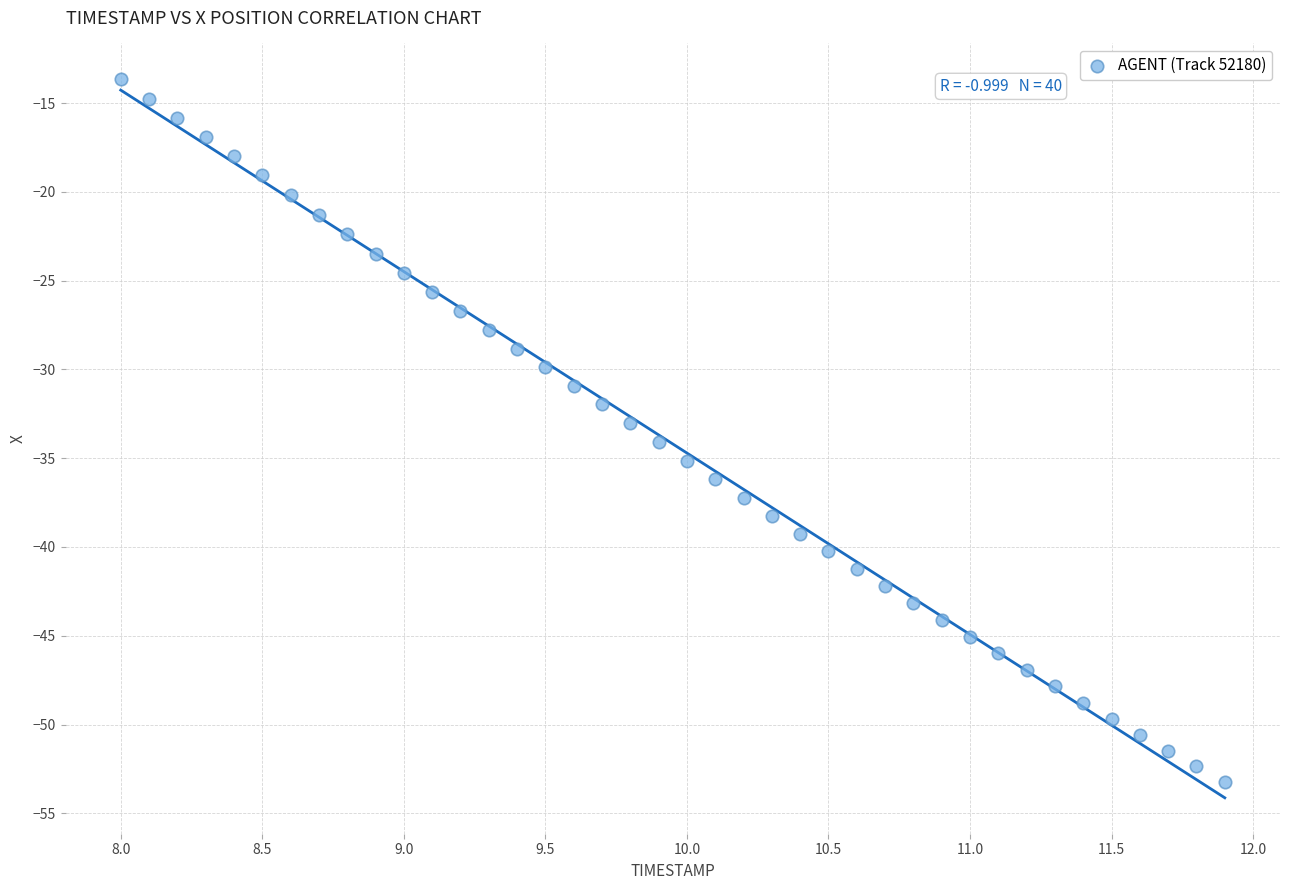

What is the range of X values (max minus min)?

3.9